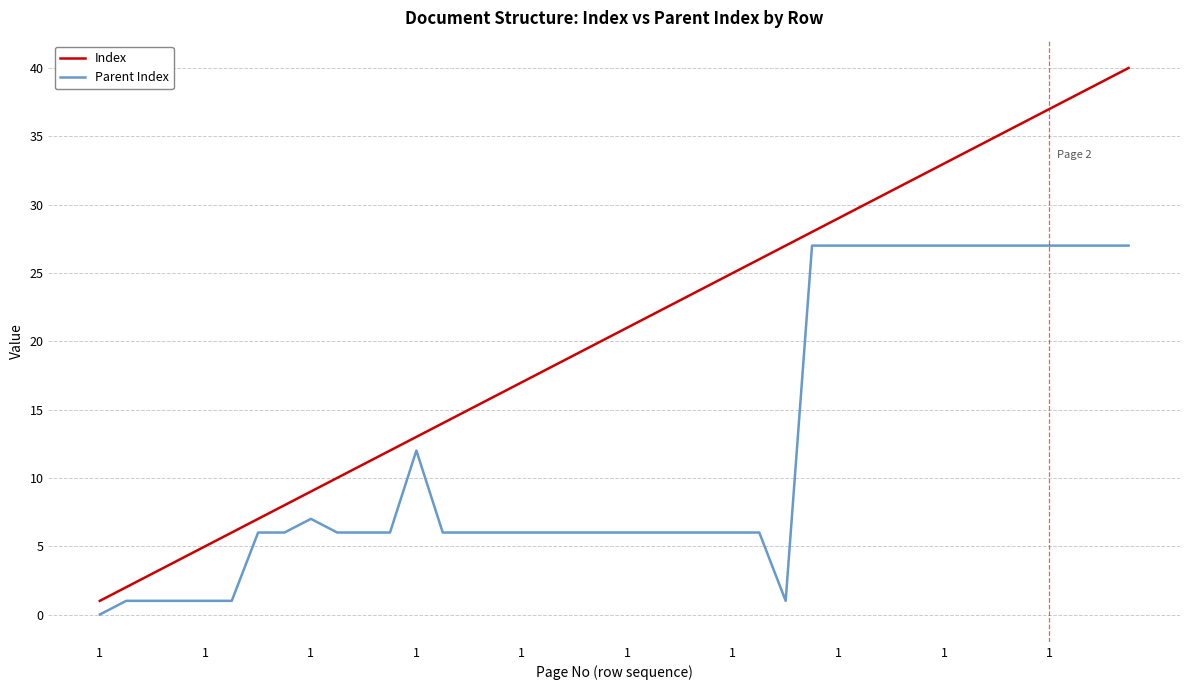

List the series in order of their overall mean, highest first.

Index, Parent Index